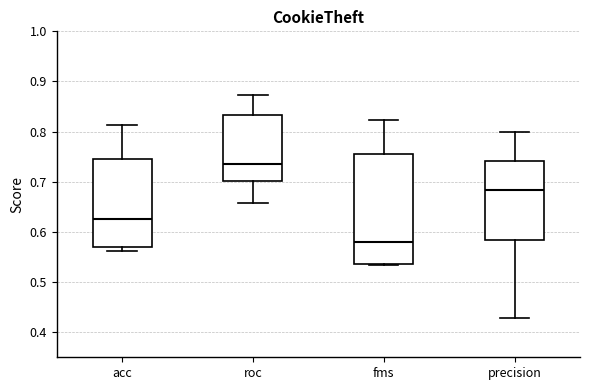

Reading left to right, read every box against the y-axis: the position of its median line, the range the box covers, and the ends of its whiskers. The values are not printed on the chart, so give them approximately, as read against the axis.

acc: median 0.63, box 0.57 to 0.75, whiskers 0.56 to 0.81
roc: median 0.74, box 0.70 to 0.83, whiskers 0.66 to 0.87
fms: median 0.58, box 0.54 to 0.76, whiskers 0.53 to 0.82
precision: median 0.68, box 0.58 to 0.74, whiskers 0.43 to 0.80